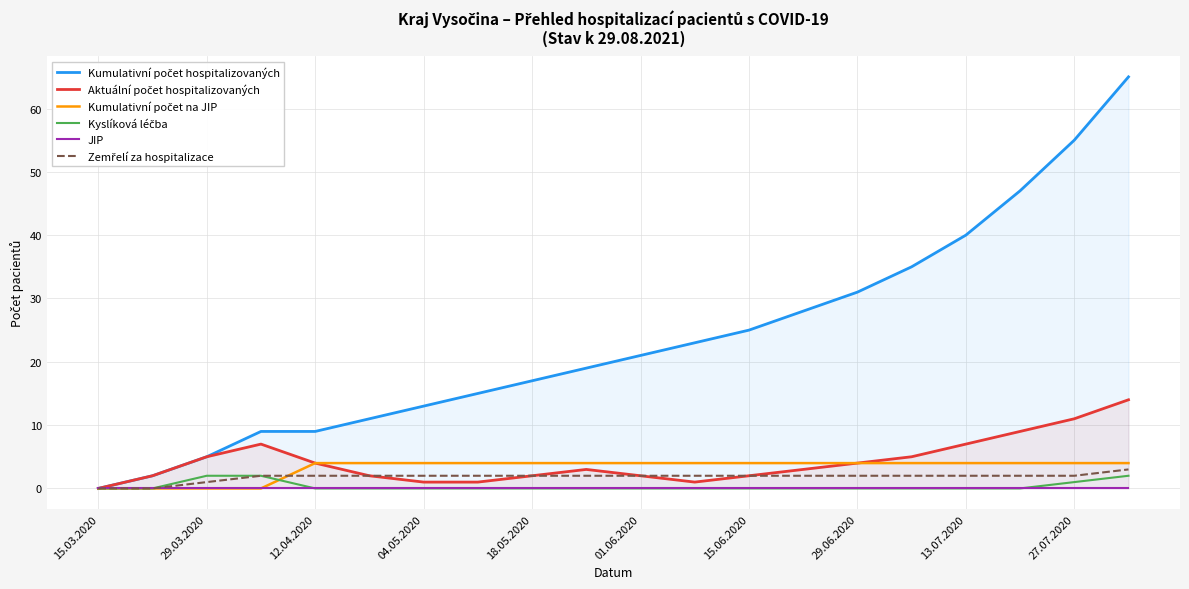

What is the greatest value displayed?

65